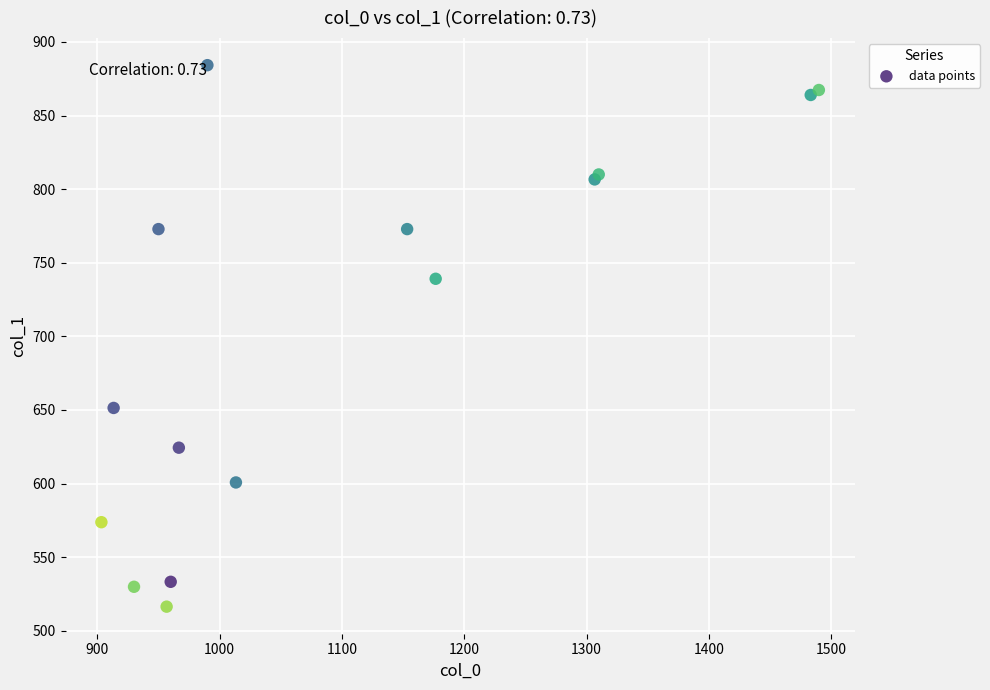

What Y value in the scatter plot is closest to 700?

739.1